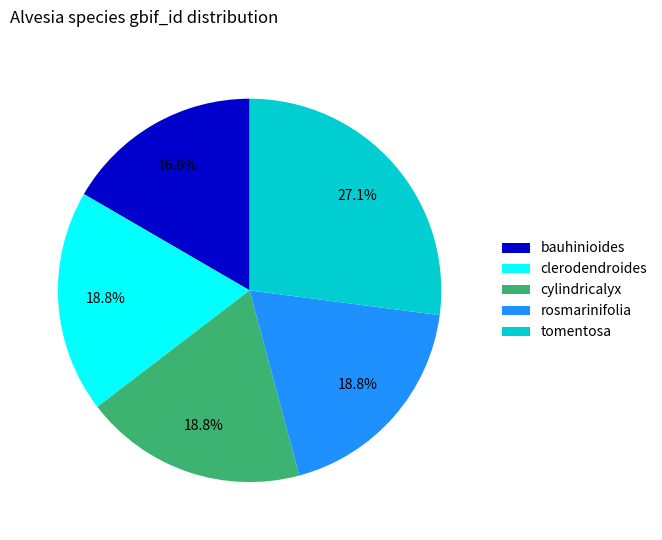

Is it true that bauhinioides is 8% of the pie?

False